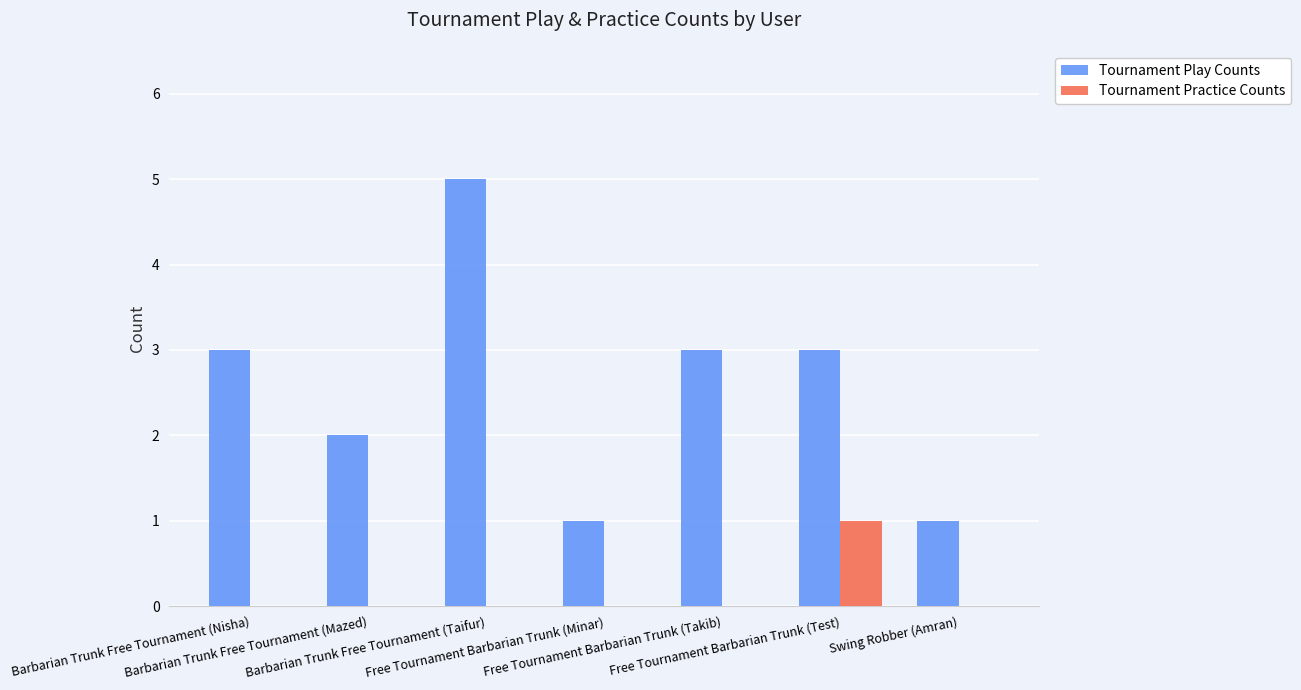

At which category is the sum across all series the highest?

Barbarian Trunk Free Tournament (Taifur)